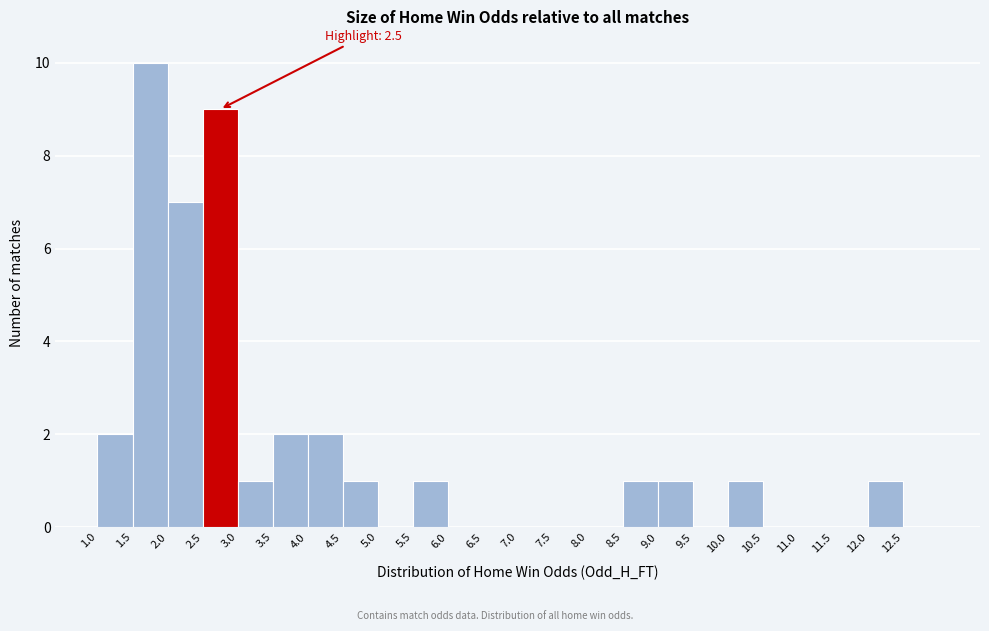

Over which range of the x-axis is the bar tallest?

1.5 to 2.0